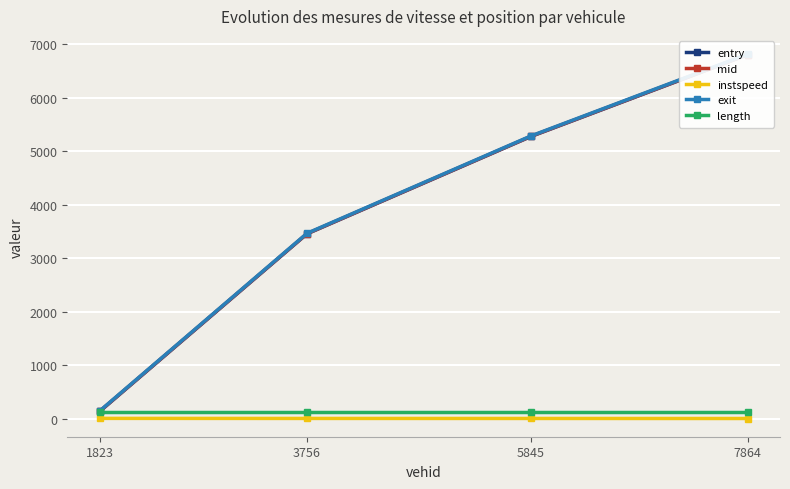

Which series has the largest total across all categories?

exit